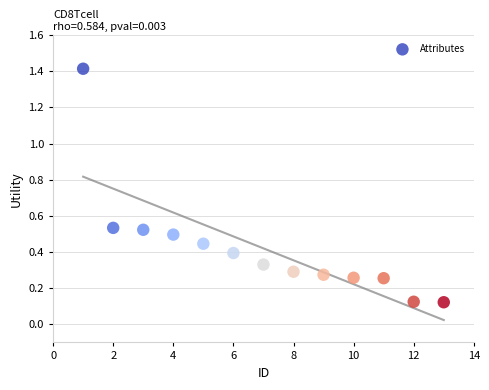

What is the range of X values (max minus min)?

12.0